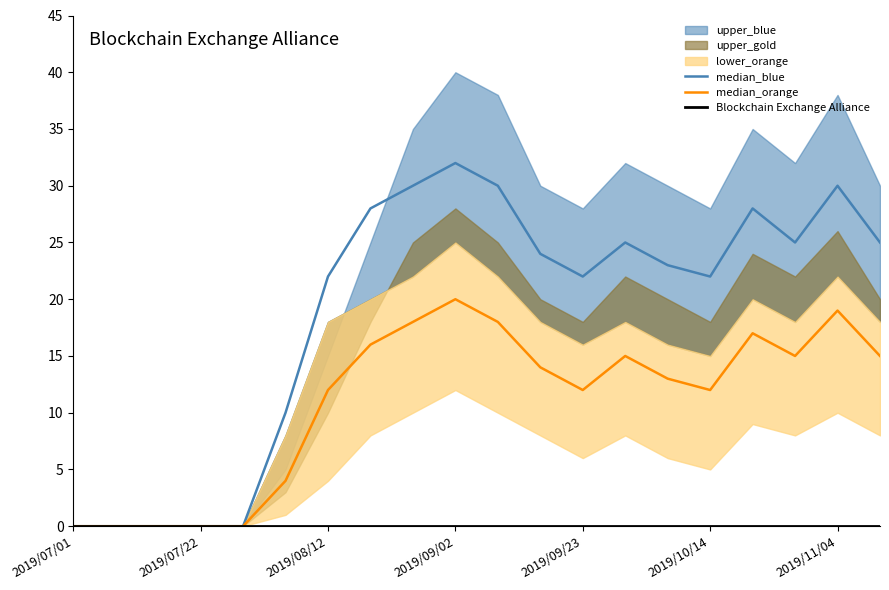

True or false: median_blue and median_orange intersect in this chart.

False